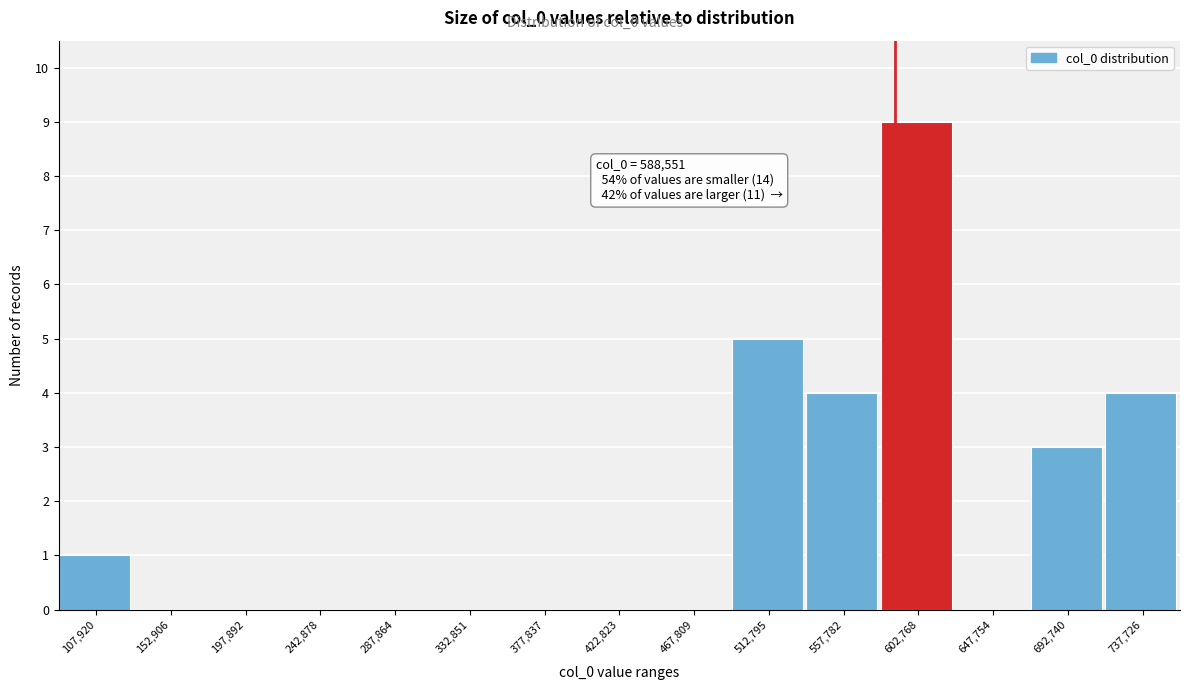

Which range on the x-axis has the tallest bar?

580000 to 625000